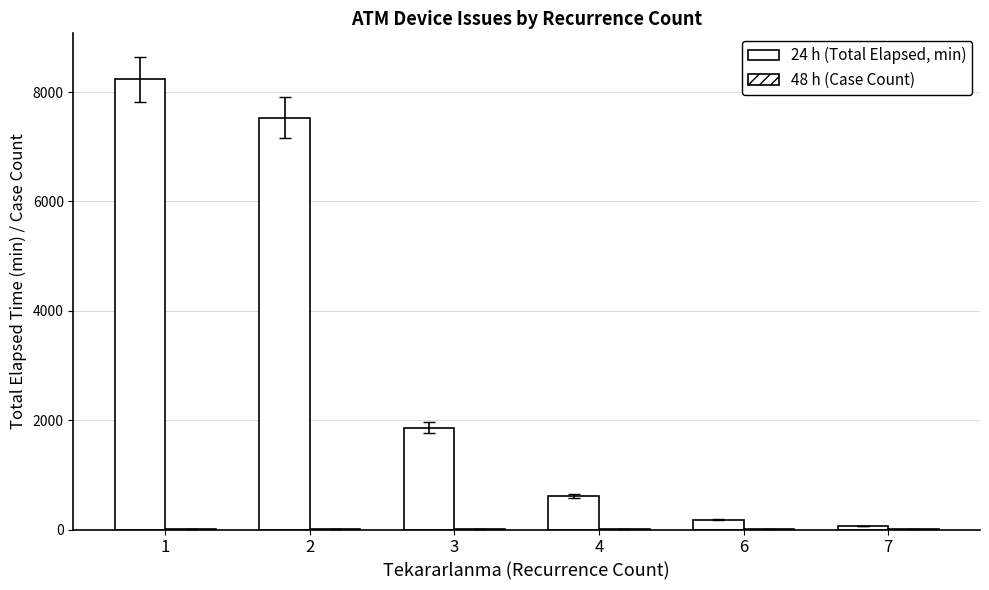

Which series has the largest total across all categories?

24 h (Total Elapsed, min)